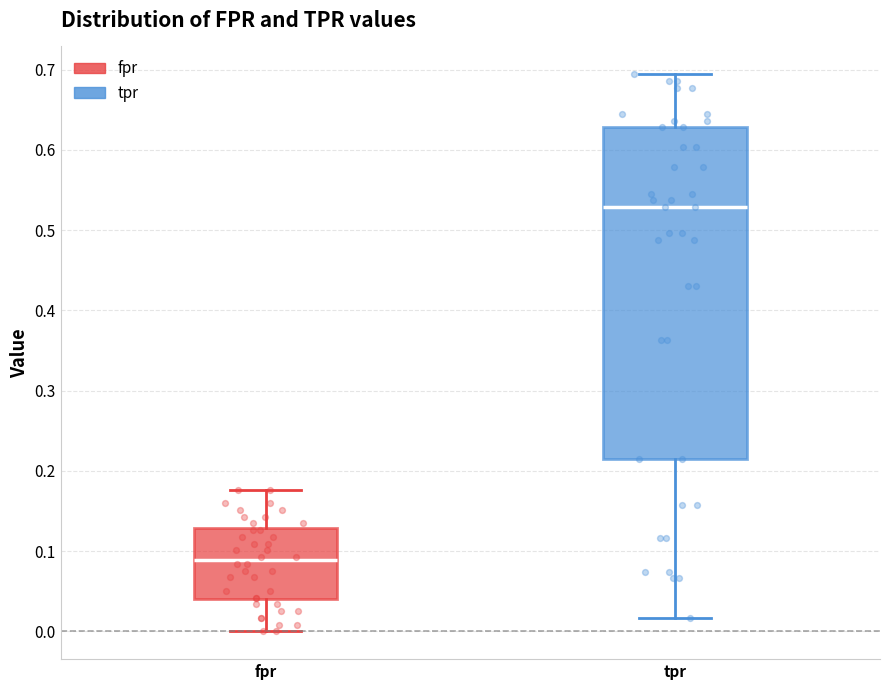

Reading left to right, read every box against the y-axis: the position of its median line, the range the box covers, and the ends of its whiskers. The values are not printed on the chart, so give them approximately, as read against the axis.

fpr: median 0.09, box 0.04 to 0.13, whiskers 0.00 to 0.18
tpr: median 0.53, box 0.21 to 0.63, whiskers 0.02 to 0.69